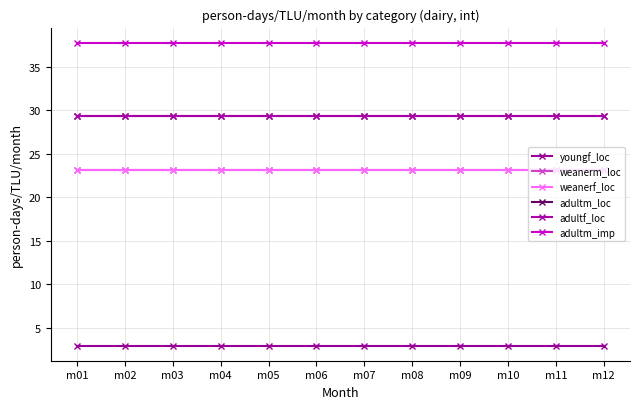

Is this an area chart (filled region under the line)?

No